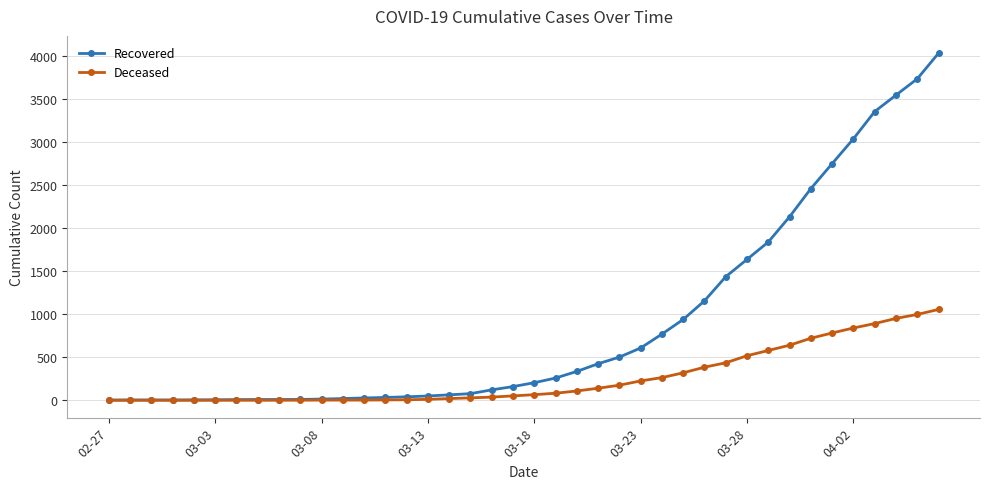

Which series has the largest range (max minus min)?

Recovered